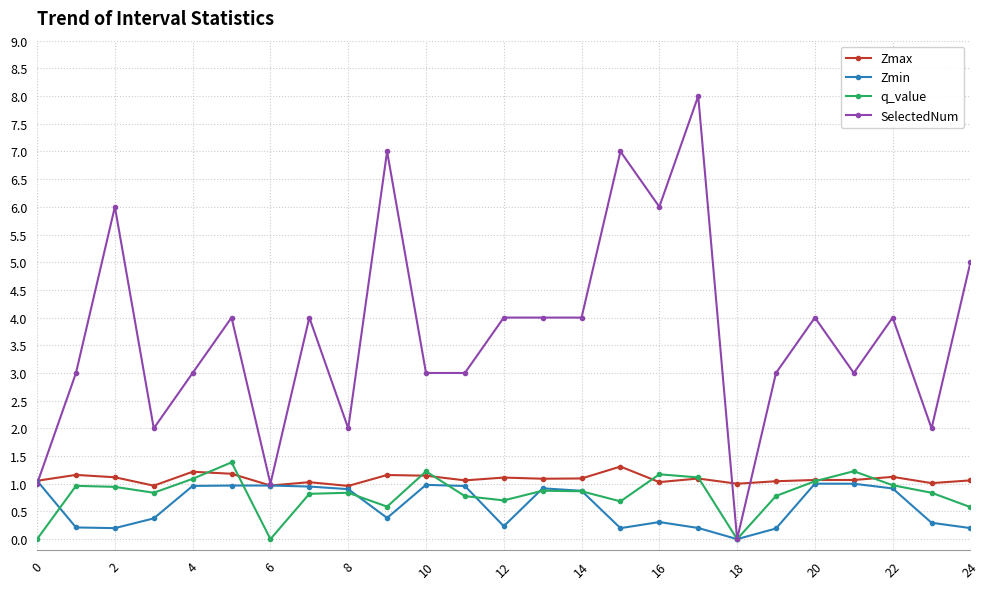

What is the highest value of the Zmin series?

1.1